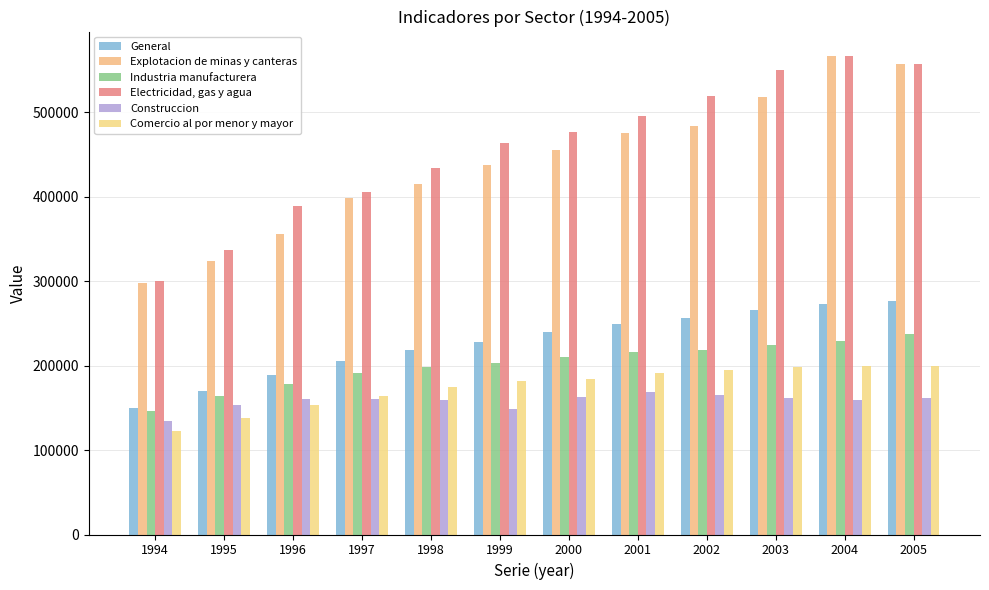

How many groups of bars are there?

12